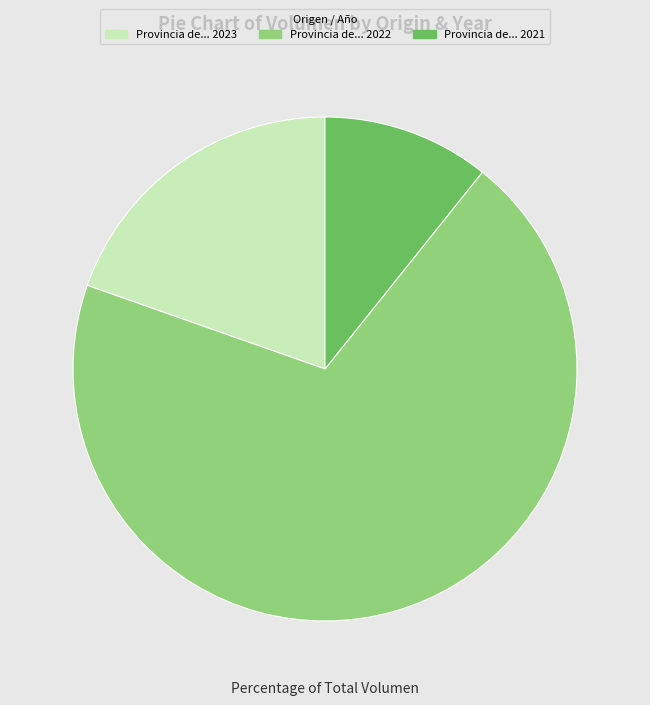

Between Provincia de... 2023 and Provincia de... 2021, which is larger?

Provincia de... 2023